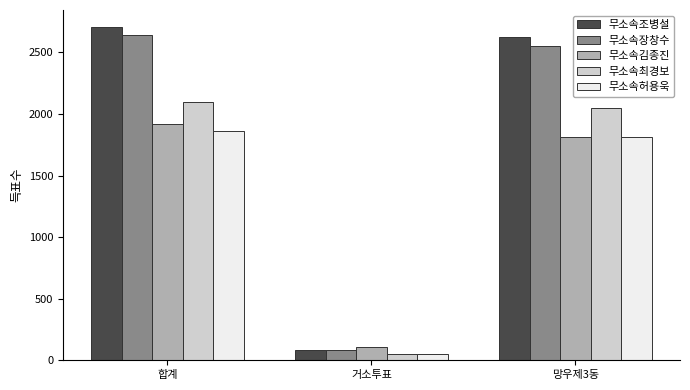

What position from the left is 거소투표?

2